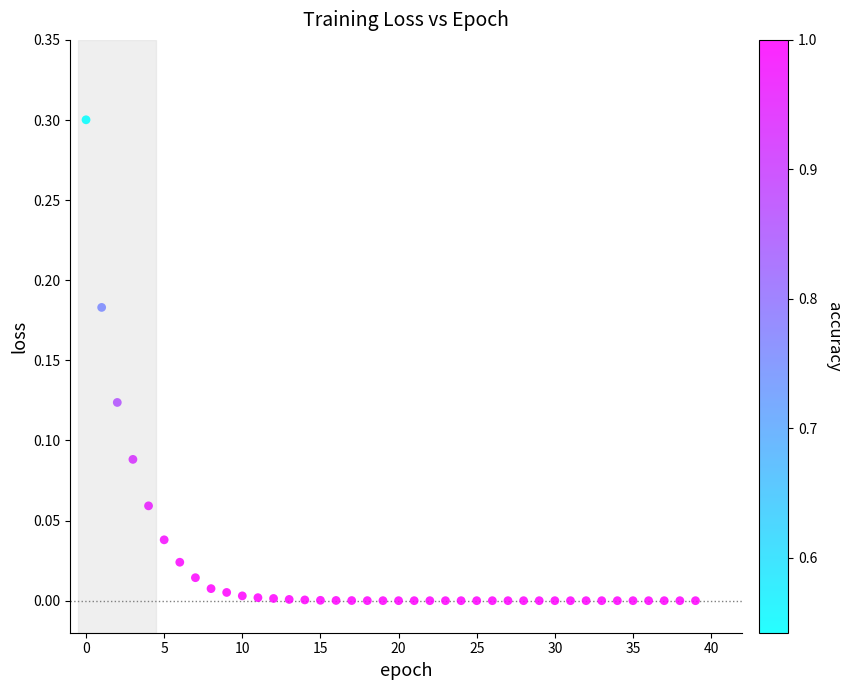

What is the range of Y values (max minus min)?

0.3